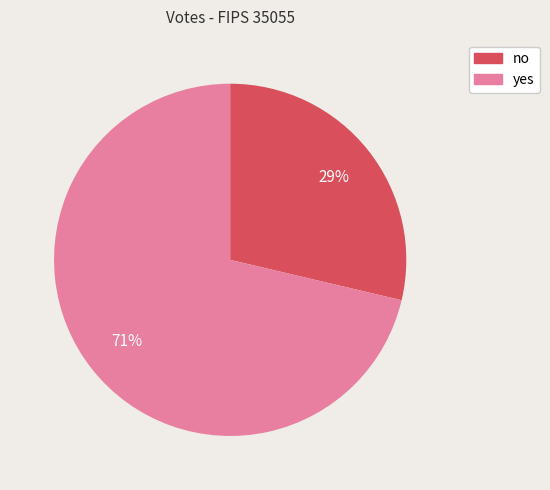

How many segments does this pie chart have?

2